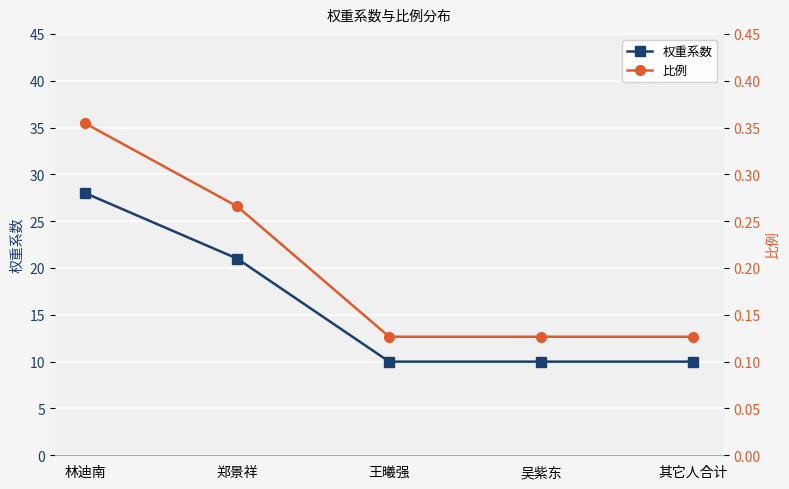

Reading left to right, list all the values displayed in this chart.

权重系数: 28.0	21.0	10.0	10.0	10.0
比例: 0.4	0.3	0.1	0.1	0.1